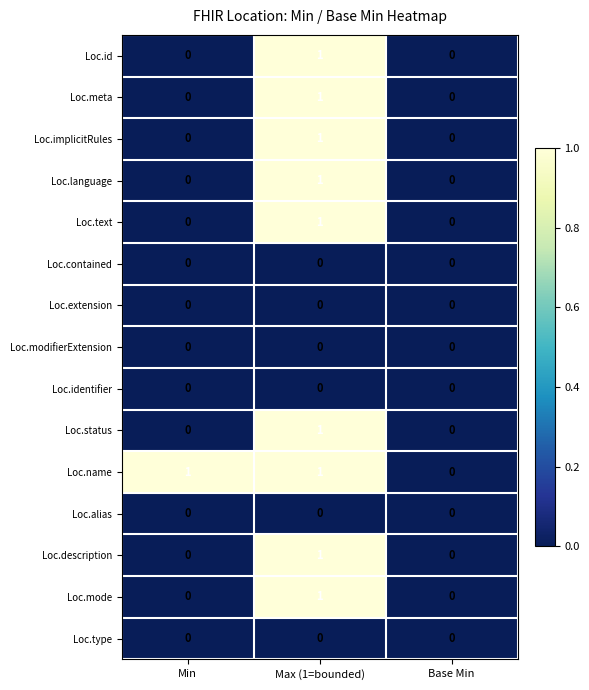

Count the number of data series in this chart.

15